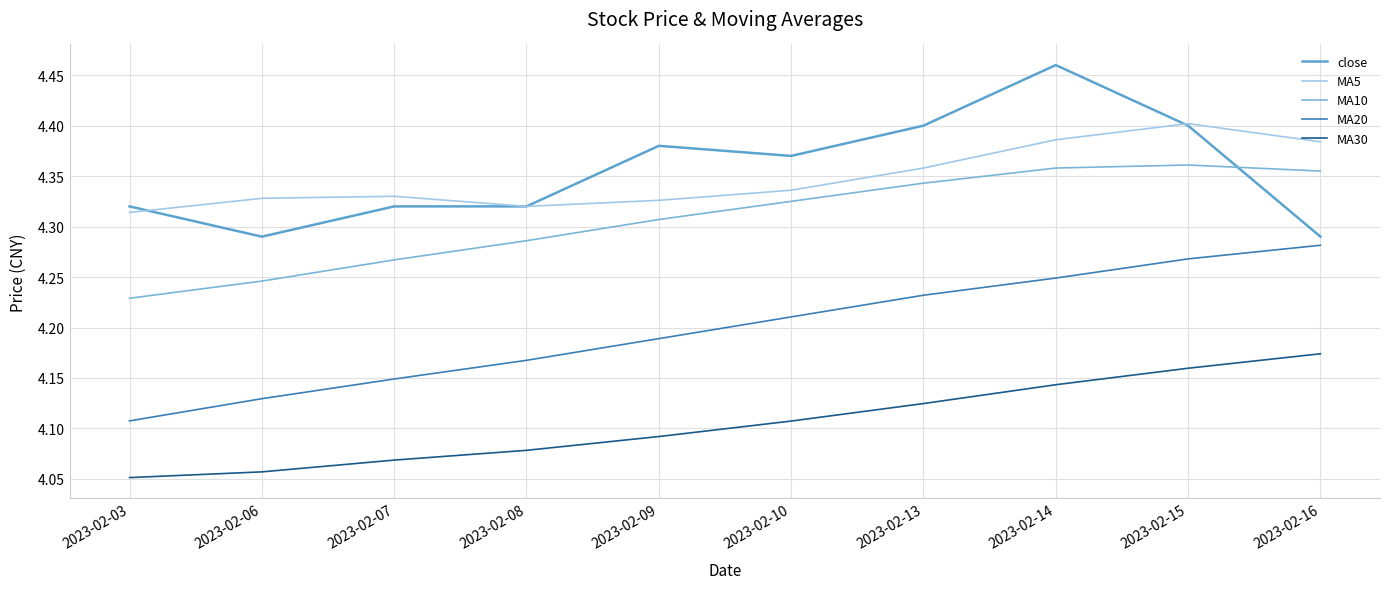

At which label does close reach its minimum?

2023-02-06